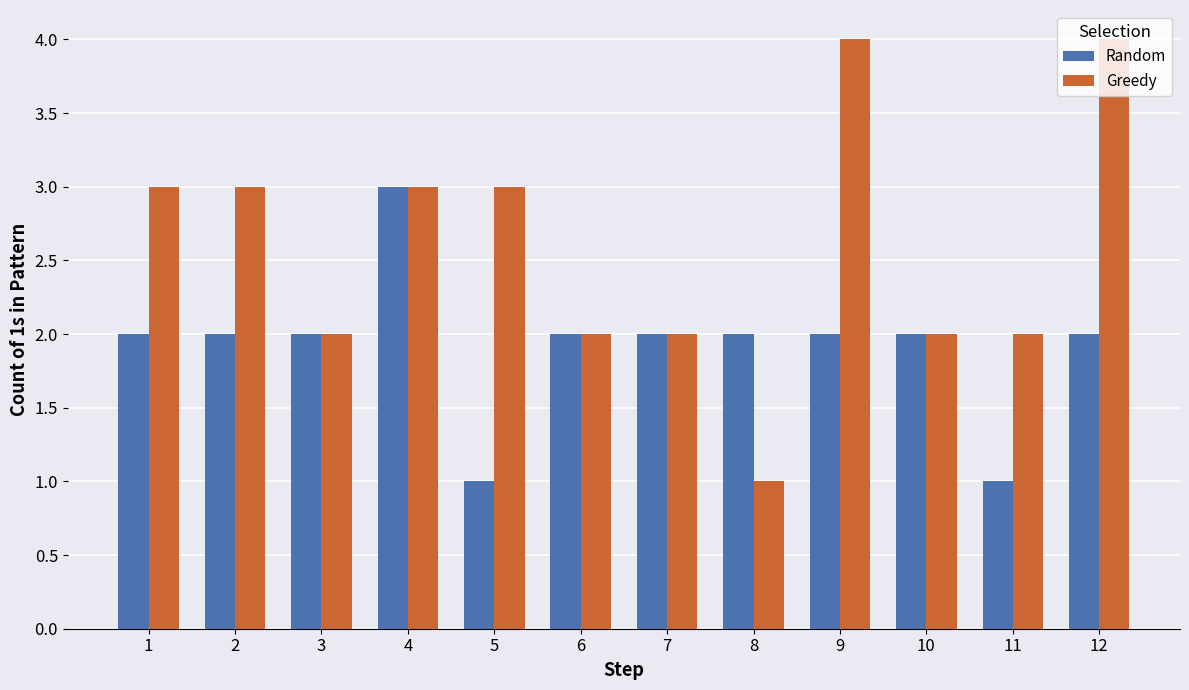

What are all the series names shown in the legend?

Random, Greedy